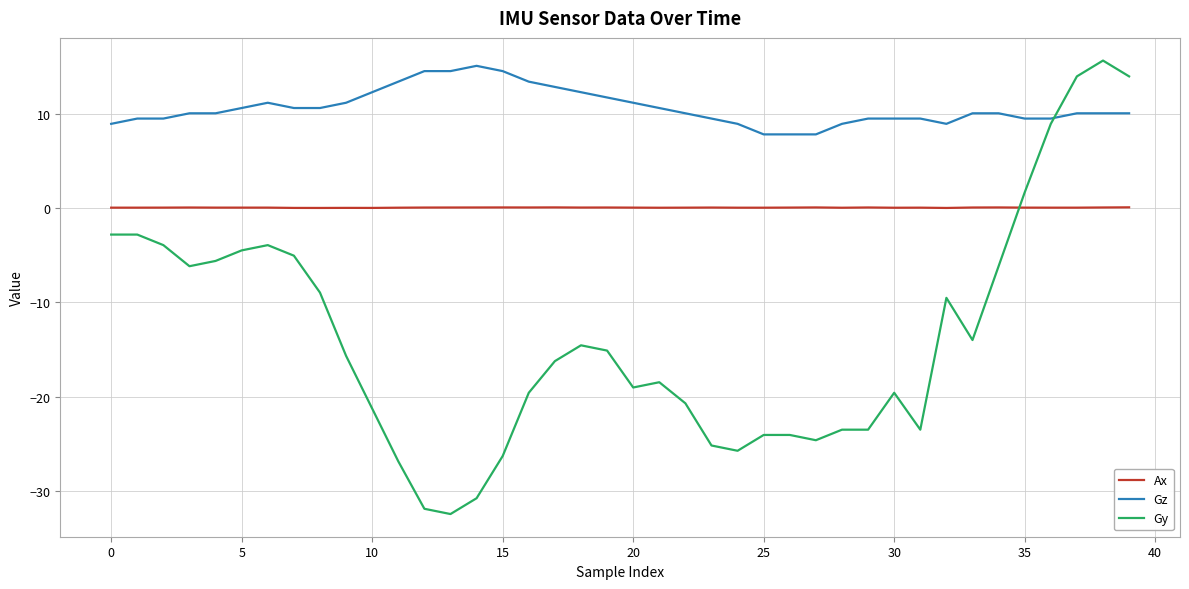

What is the smallest value displayed?

-32.5